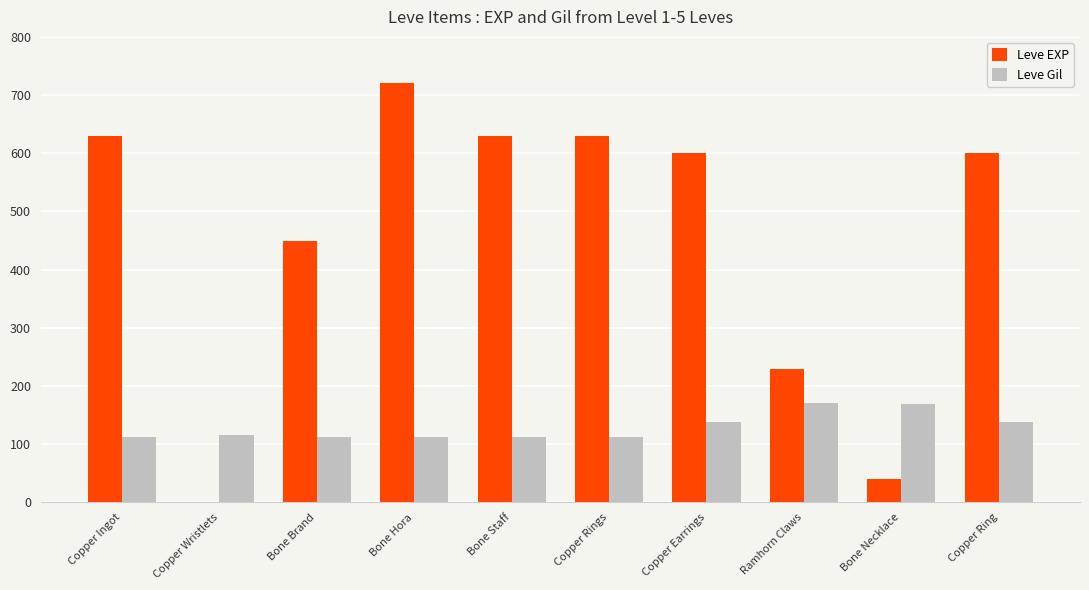

What is the sum of the Leve Gil values at Copper Ingot and Ramhorn Claws?

283